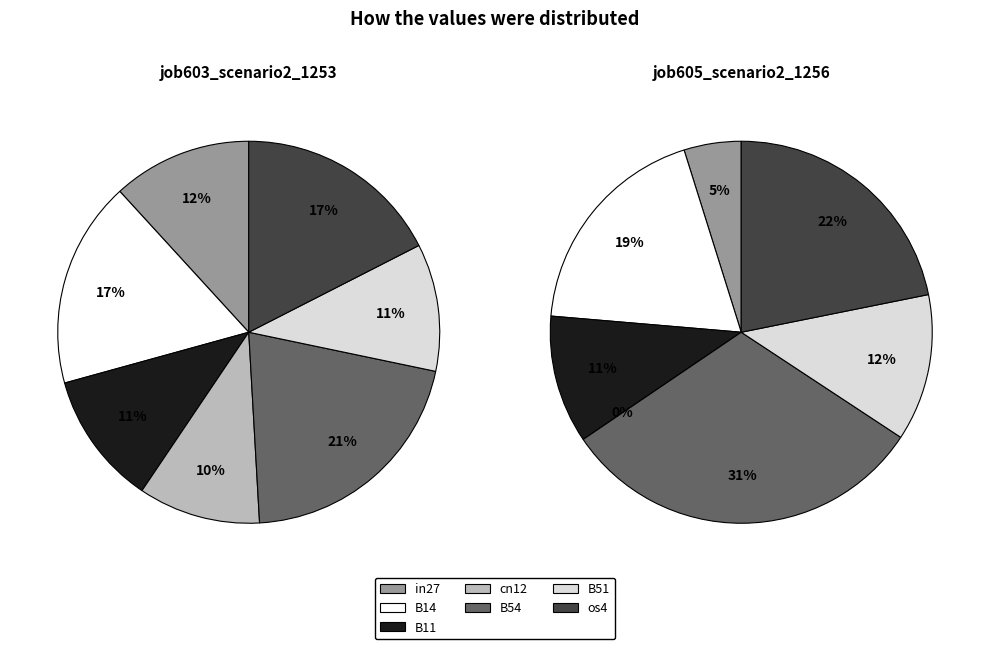

How many segments does this pie chart have?

7